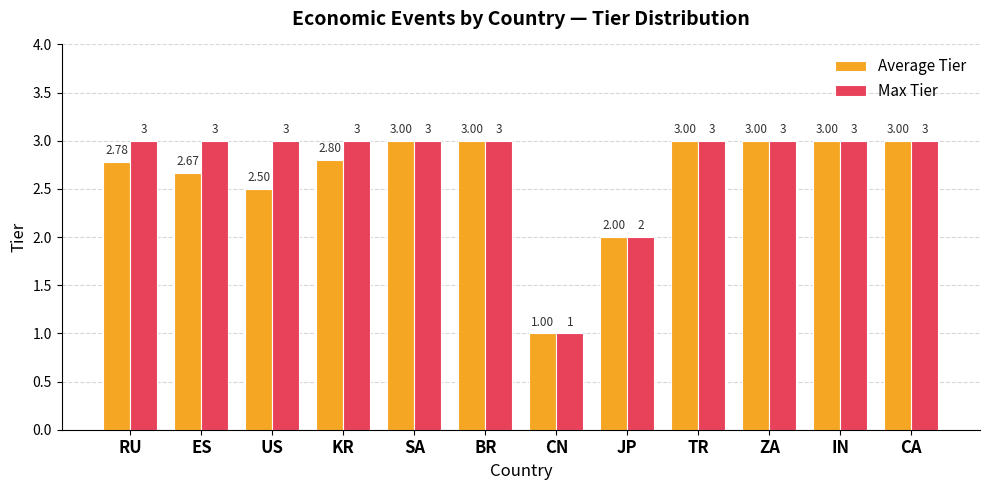

The Max Tier series shows 0.9 at ZA. True or false?

False